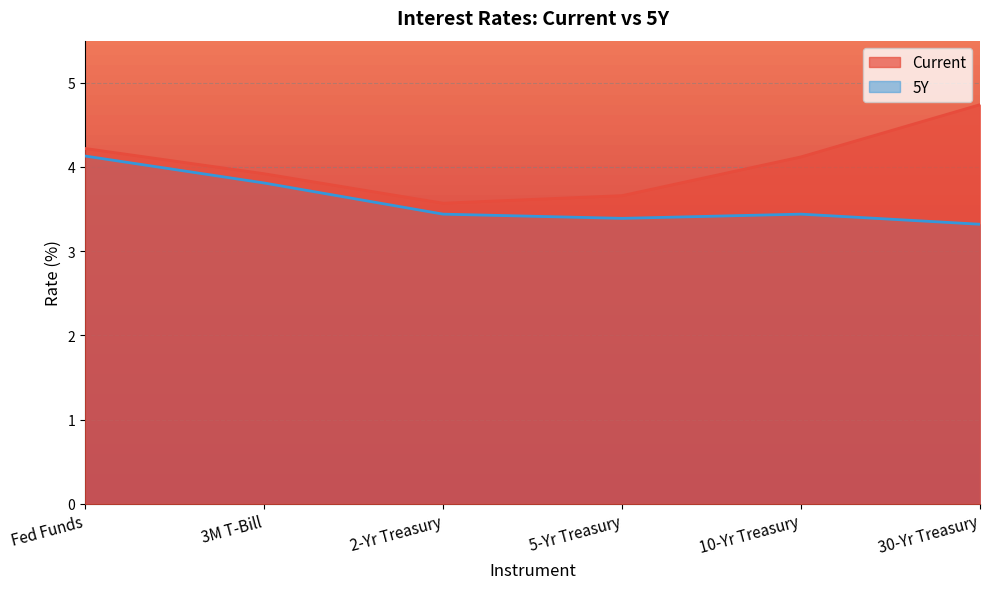

Between 30-Yr Treasury and 10-Yr Treasury, which is larger?

30-Yr Treasury